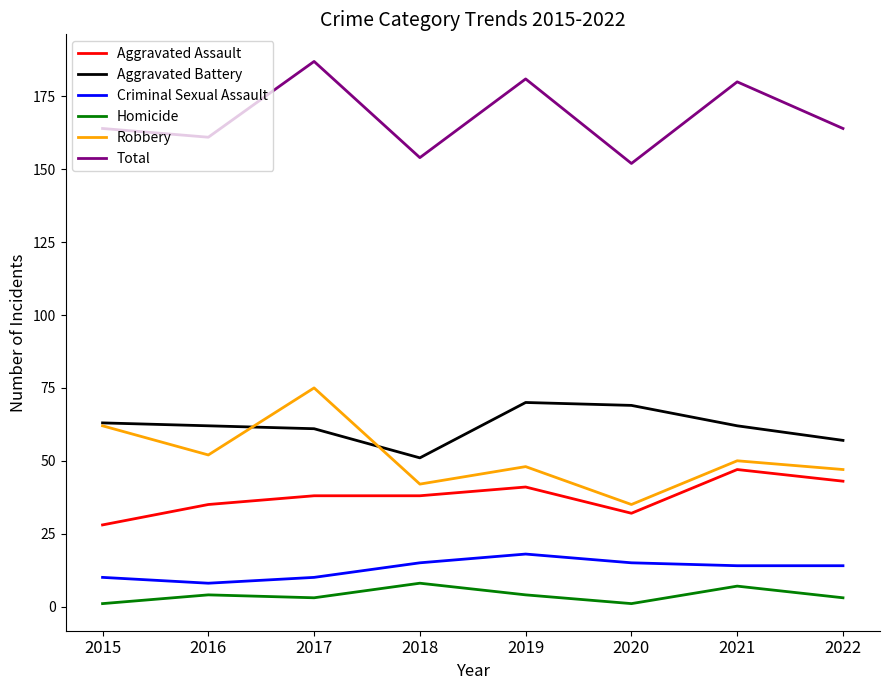

At how many categories does at least one series exceed 120?

8